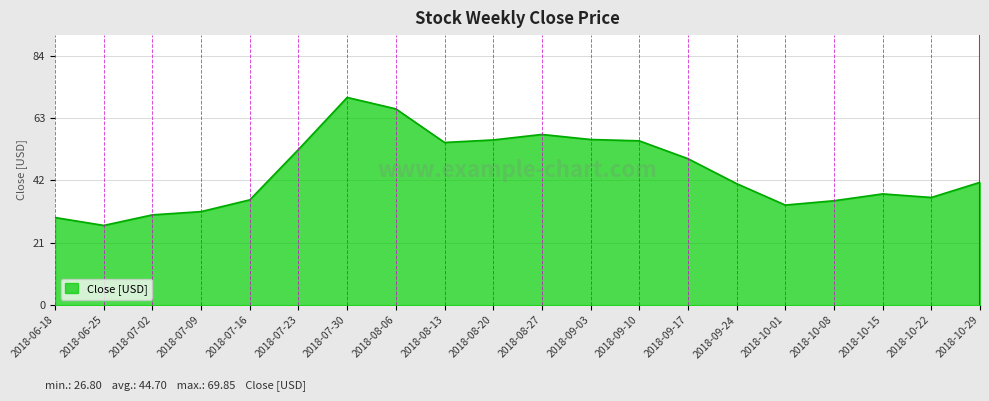

What is the ratio of the value at 2018-07-23 to the value at 2018-07-09?

1.7